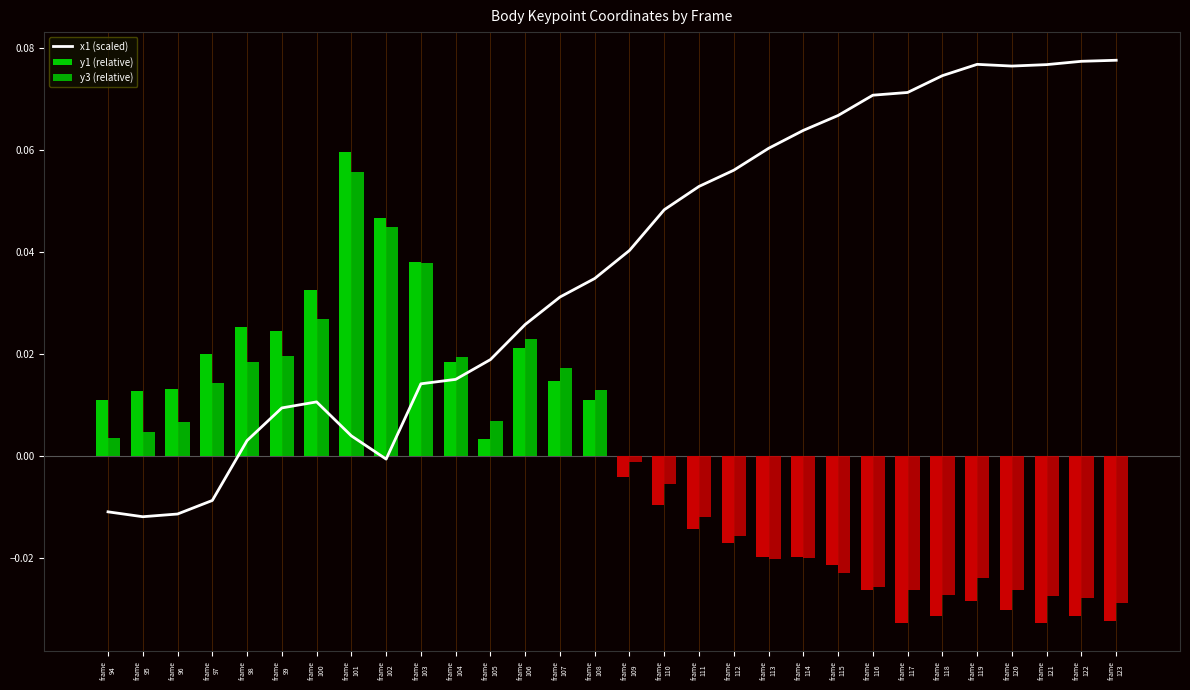

True or false: x1 (scaled) has a value of 0.0 at frame
99.

False